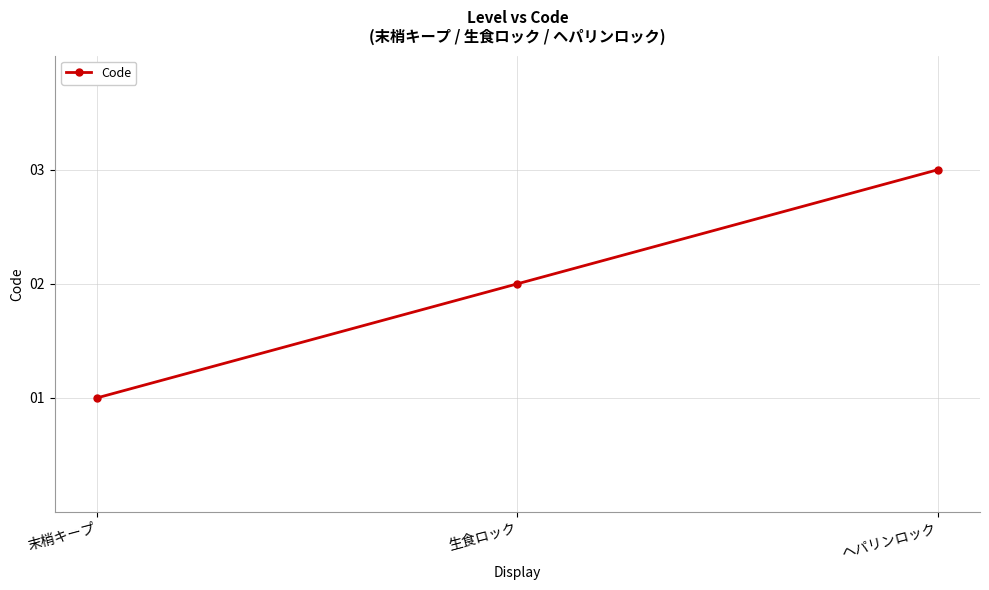

What is the difference between the maximum and second lowest values?

1